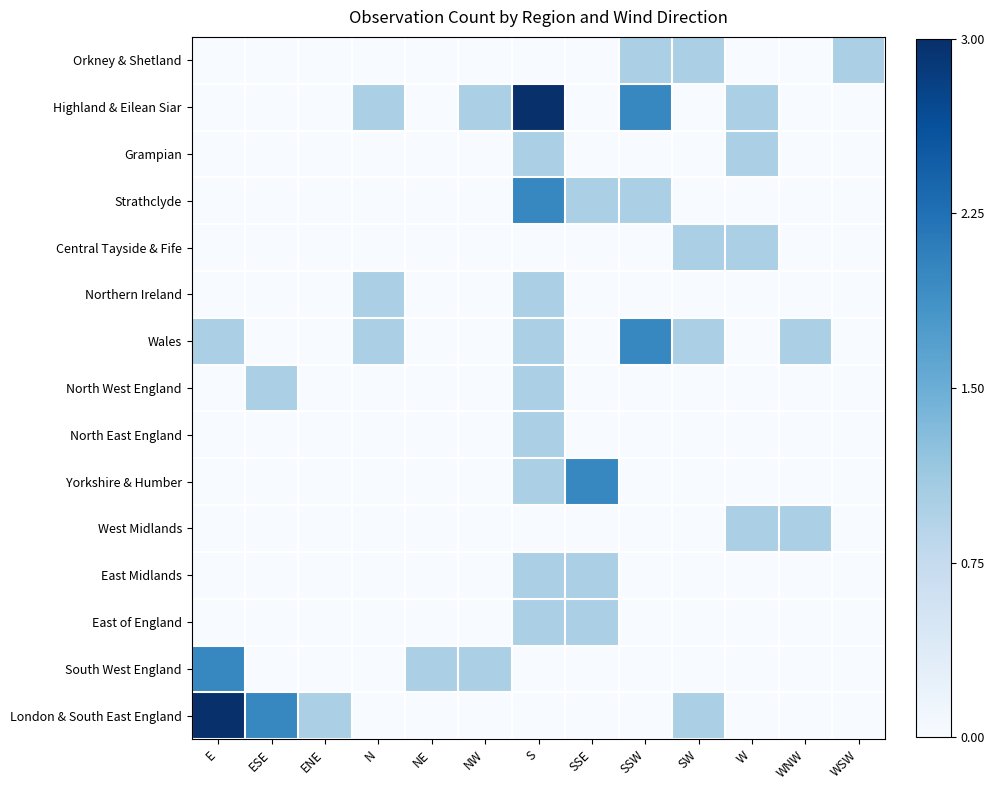

At N, list the series in order from smallest to largest.

Orkney & Shetland, Grampian, Strathclyde, Central Tayside & Fife, North West England, North East England, Yorkshire & Humber, West Midlands, East Midlands, East of England, South West England, London & South East England, Highland & Eilean Siar, Northern Ireland, Wales